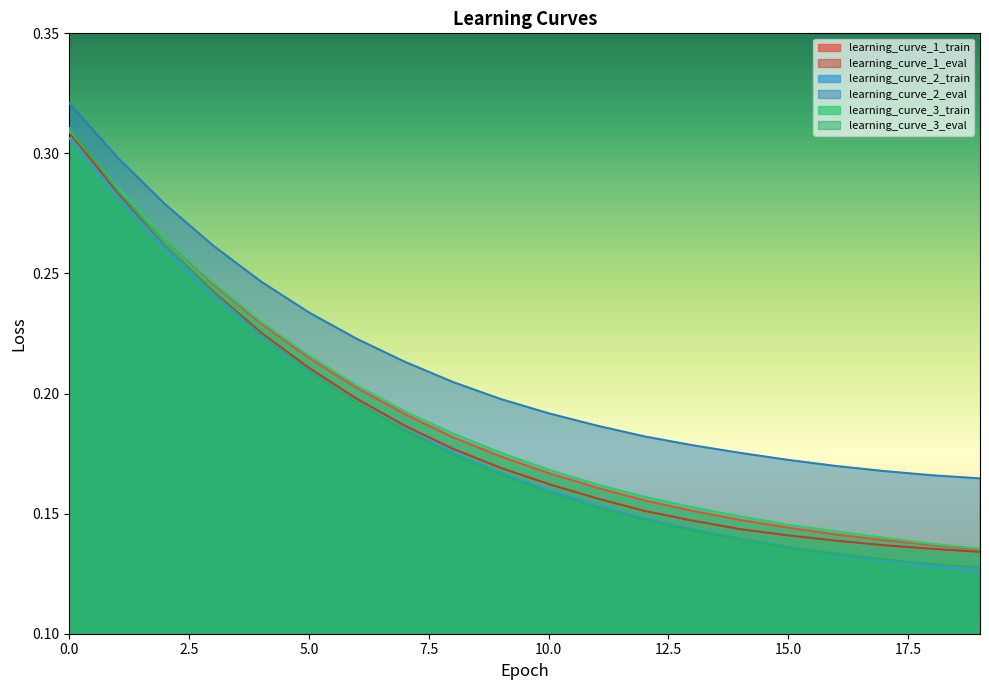

True or false: learning_curve_1_eval has more than 1 interior local peaks.

False